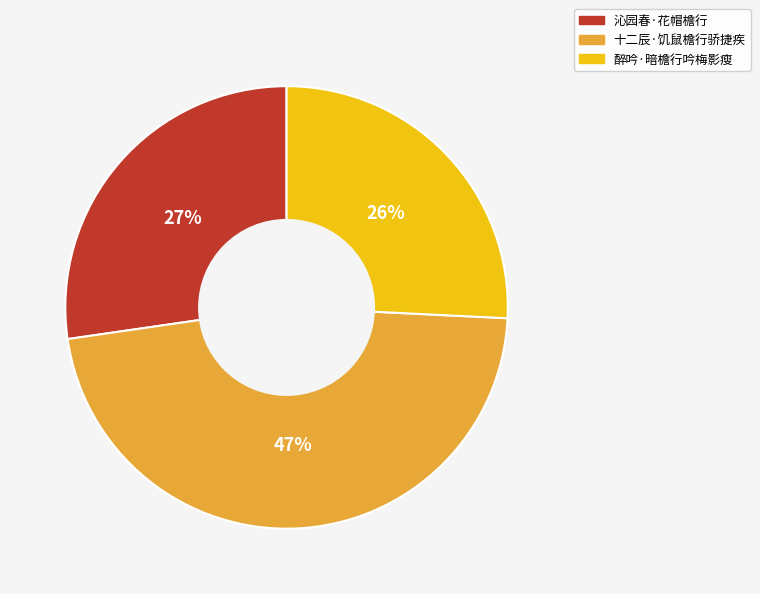

Combined, do 醉吟·暗檐行吟梅影瘦 and 沁园春·花帽檐行 account for over 50%?

Yes